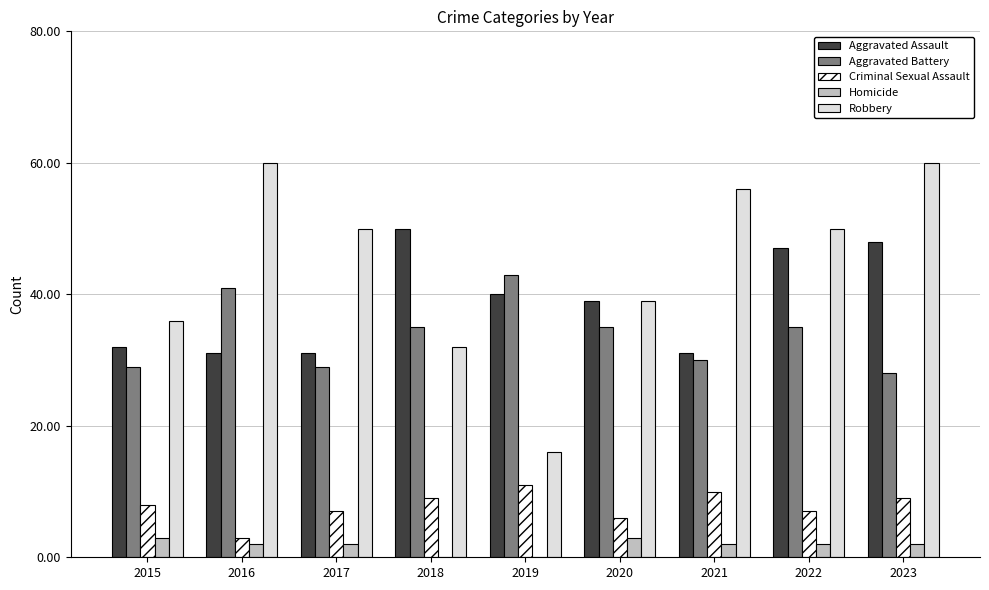

What are all the series names shown in the legend?

Aggravated Assault, Aggravated Battery, Criminal Sexual Assault, Homicide, Robbery